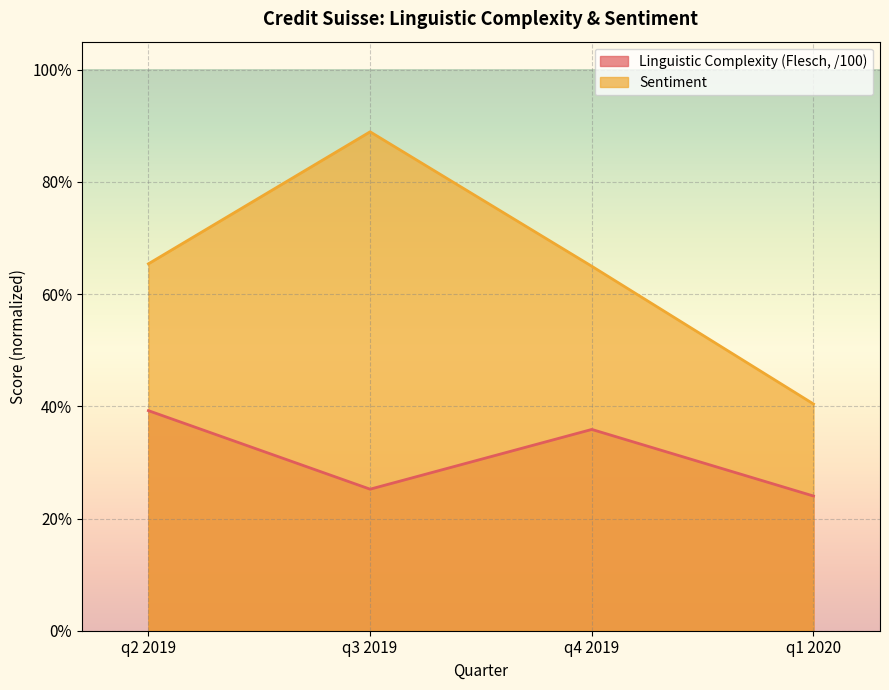

List the labels in order of Linguistic Complexity(Flesch Scores) value, smallest first.

q1 2020, q3 2019, q4 2019, q2 2019